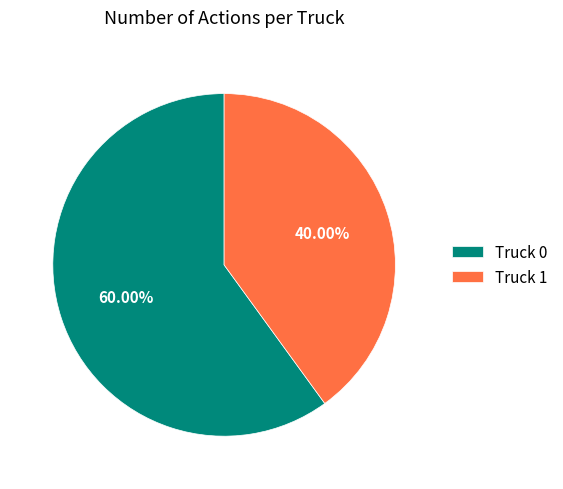

How many slices are in this pie chart?

2